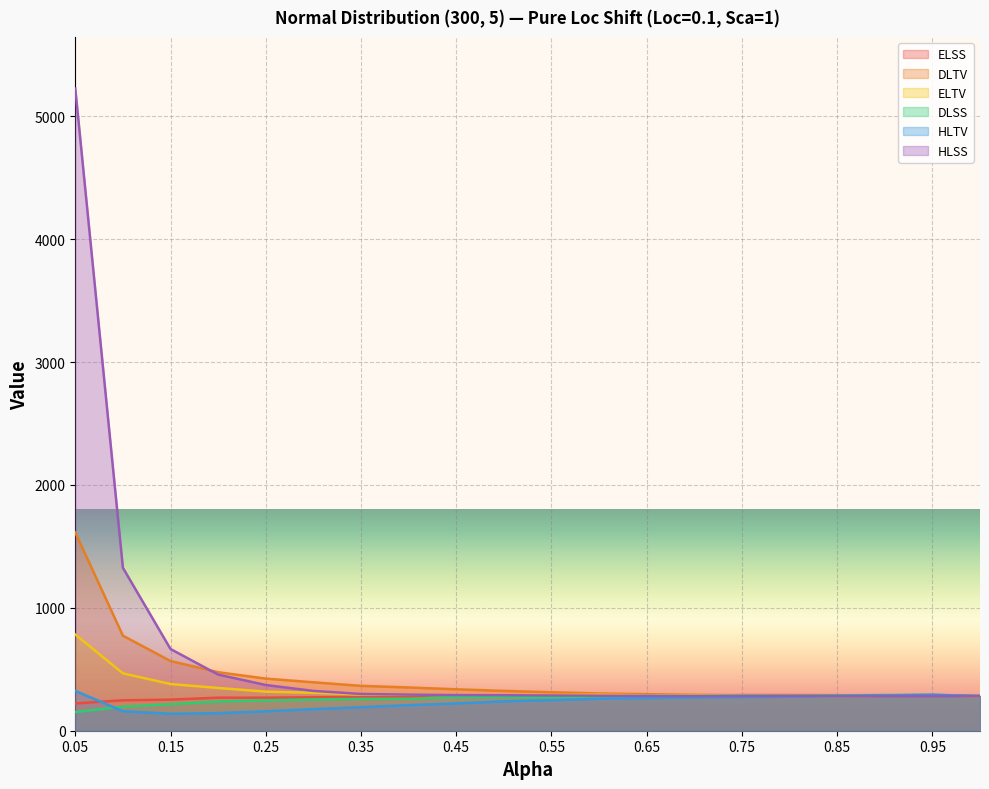

What is the label of the 15th point from the right?

0.3